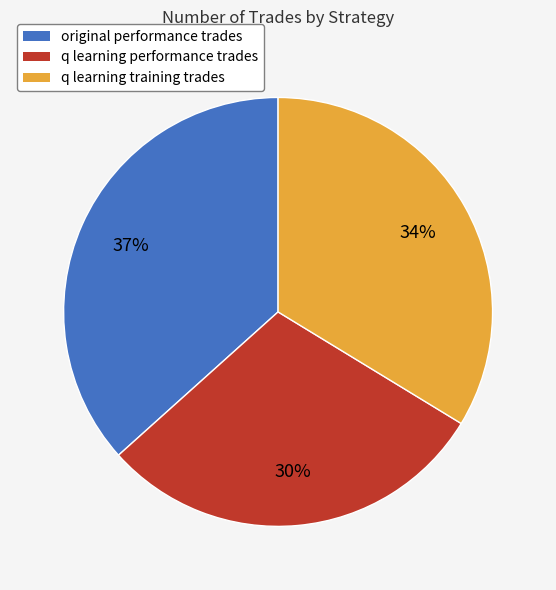

To the nearest percent, what is the difference between the largest and smallest slice percentages?

7%